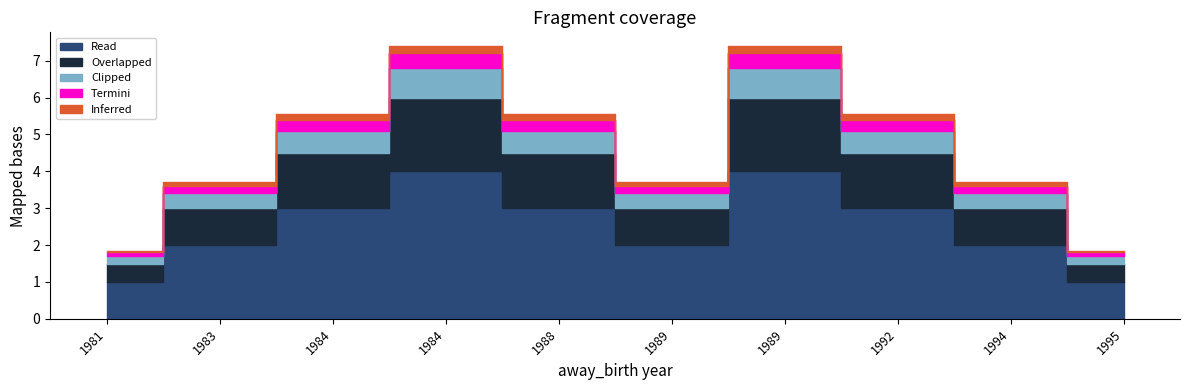

True or false: Overlapped has a value of 0.7 at 1995.

False